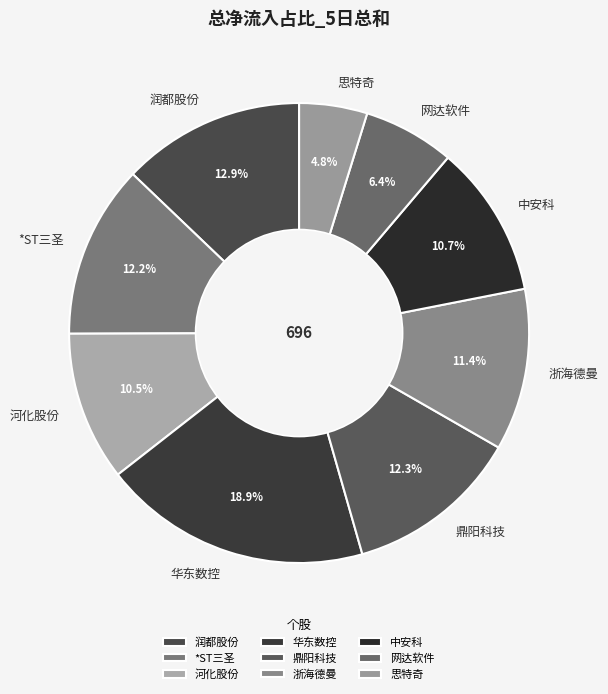

What is the smallest slice in the pie chart?

思特奇